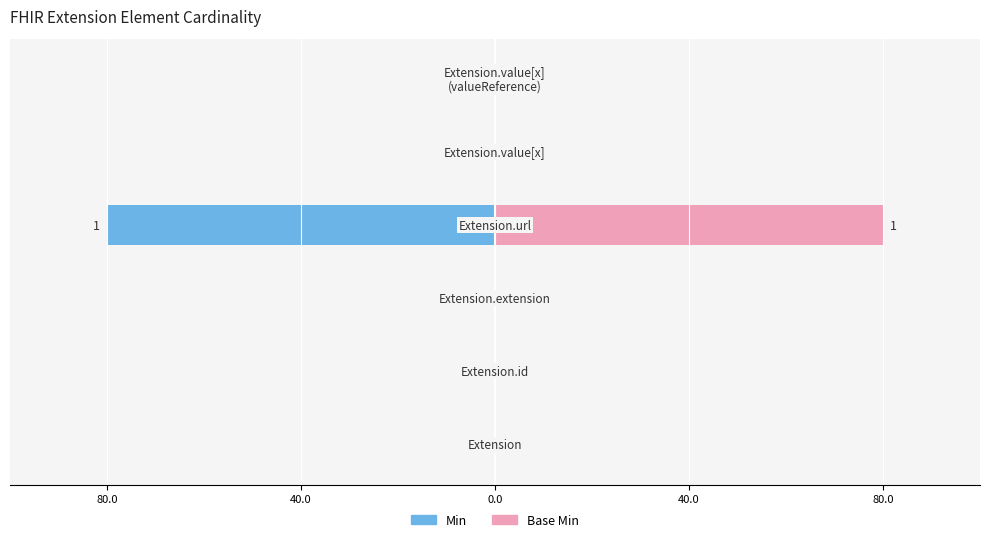

How many Min values are between 0 and 1?

6